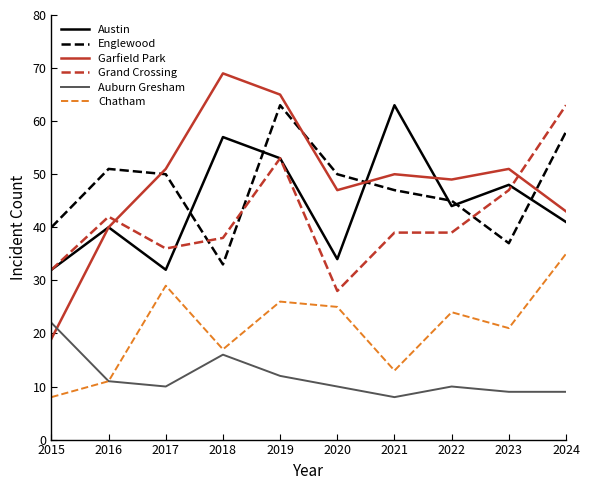

Is the value of Auburn Gresham at 2023 greater than the value of Garfield Park at 2018?

No